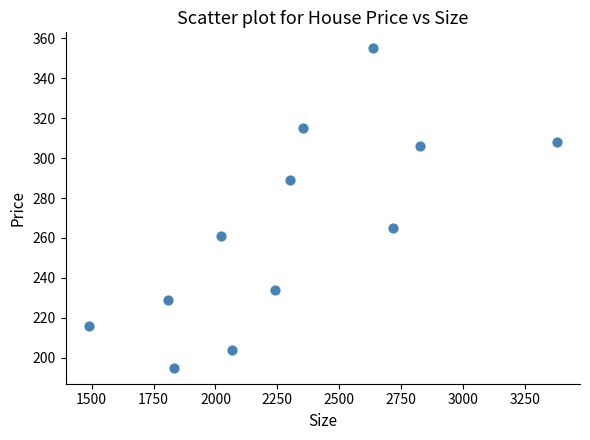

What Y value in the scatter plot is closest to 275?

265